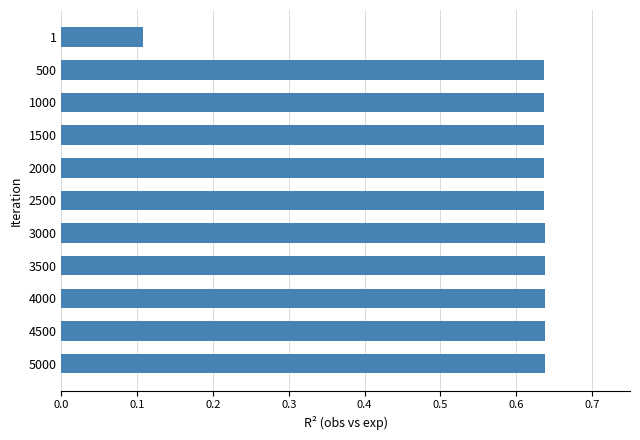

What is the value of the 1st bar from the top?

0.1